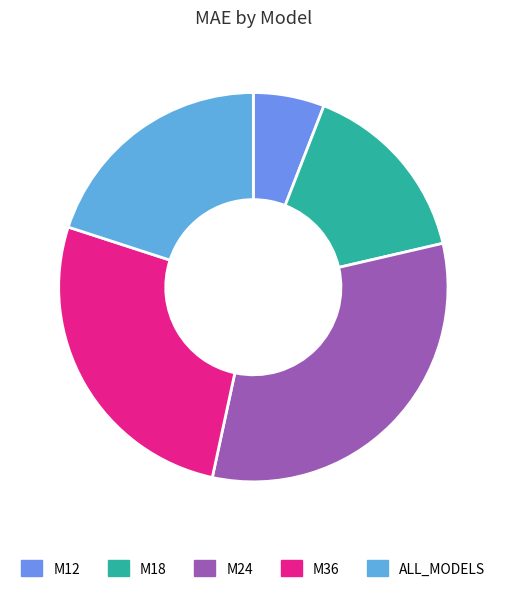

What is the smallest slice in the pie chart?

M12